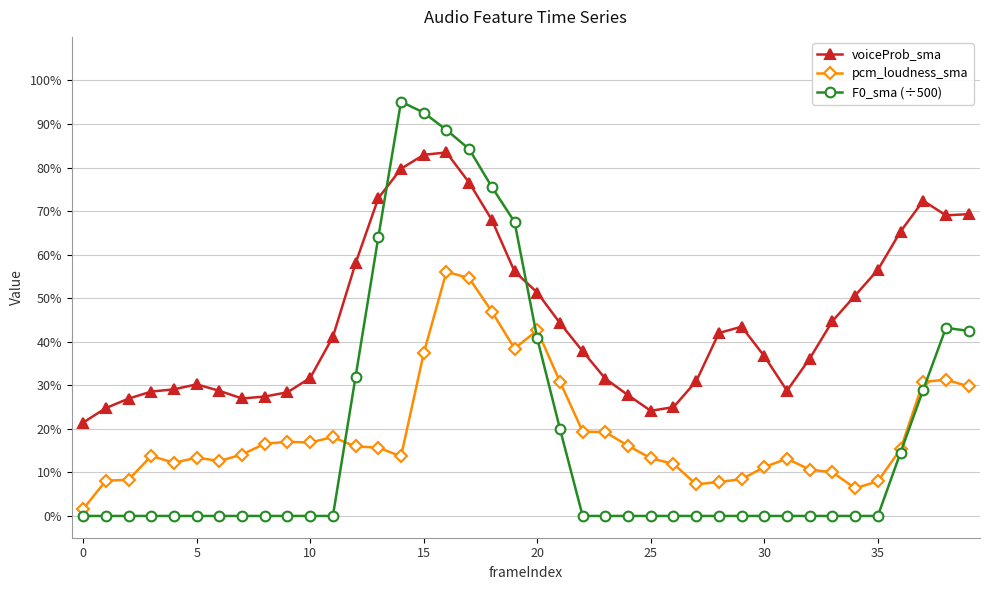

Is this an area chart (filled region under the line)?

No